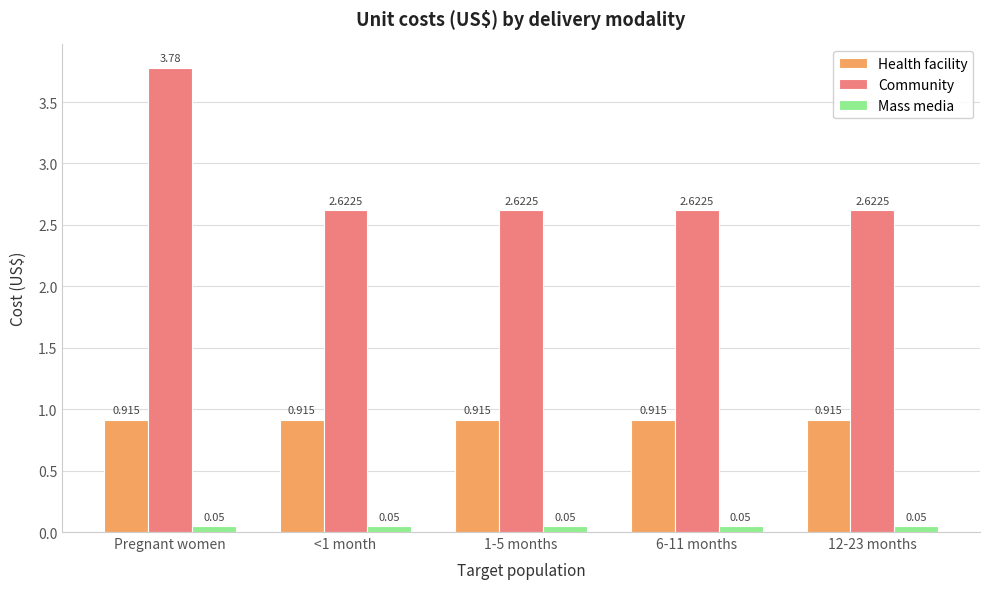

Which series has the largest range (max minus min)?

Community